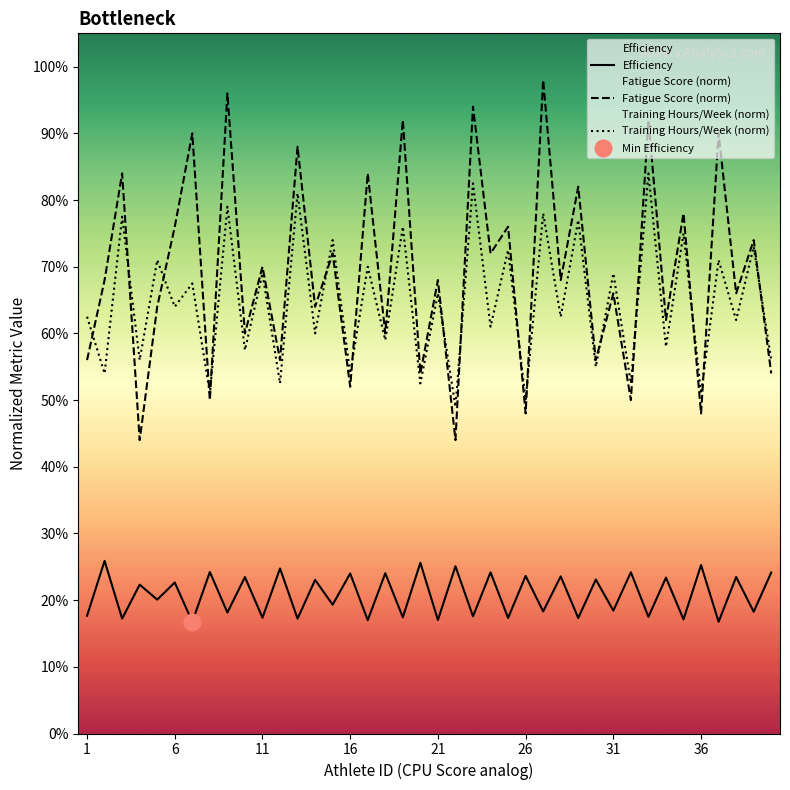

How many lines are shown in the chart?

3